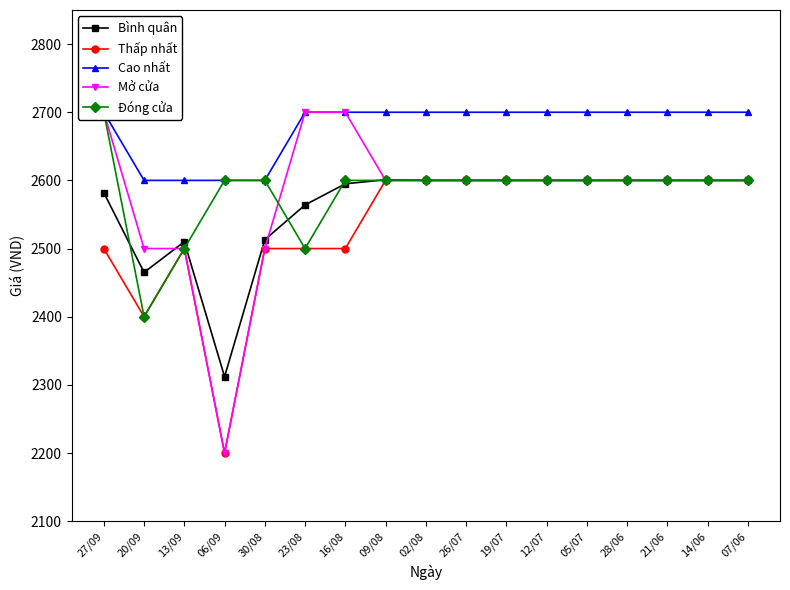

At which category is the sum across all series the highest?

27/09